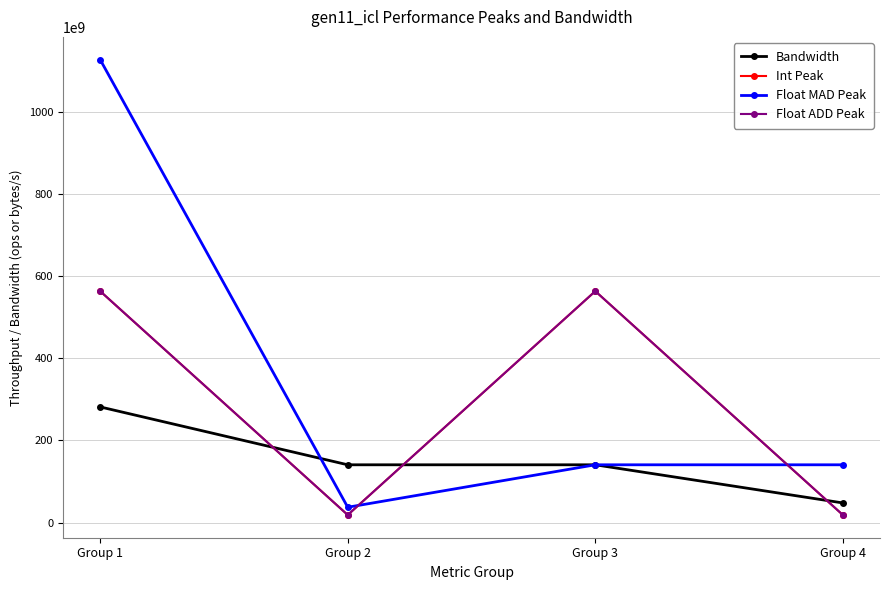

What is the value of the Int Peak point at the 3rd from the left?

563200000000.0